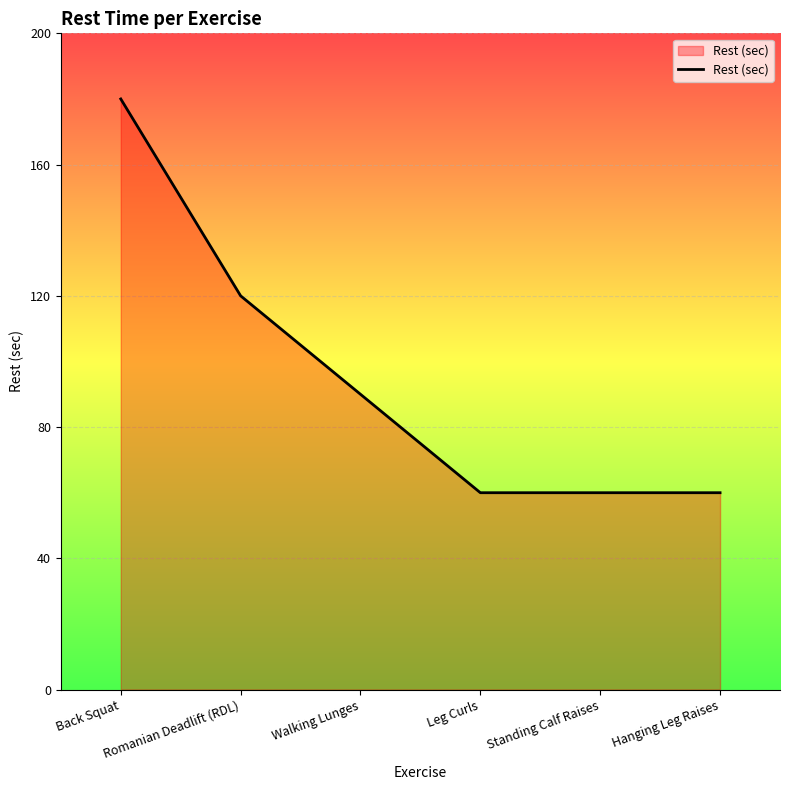

The value at Romanian Deadlift (RDL) is 80. True or false?

False